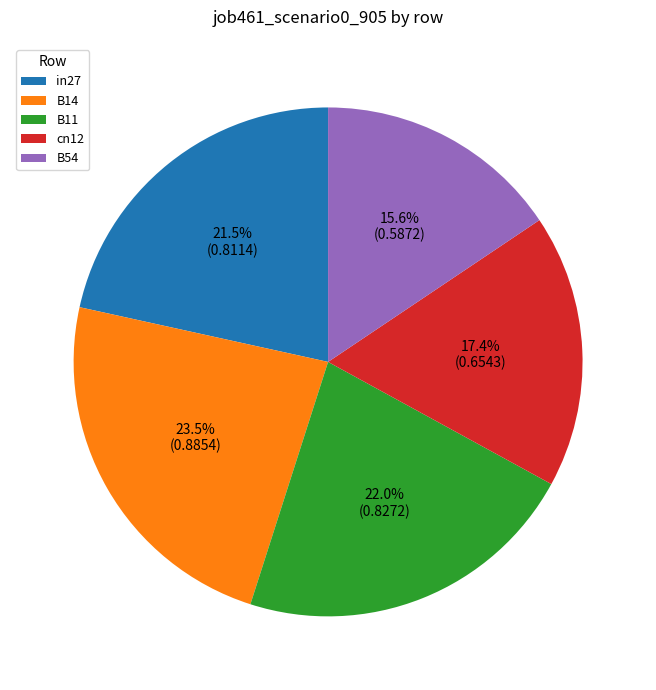

The B54 slice represents 30% of the pie. True or false?

False